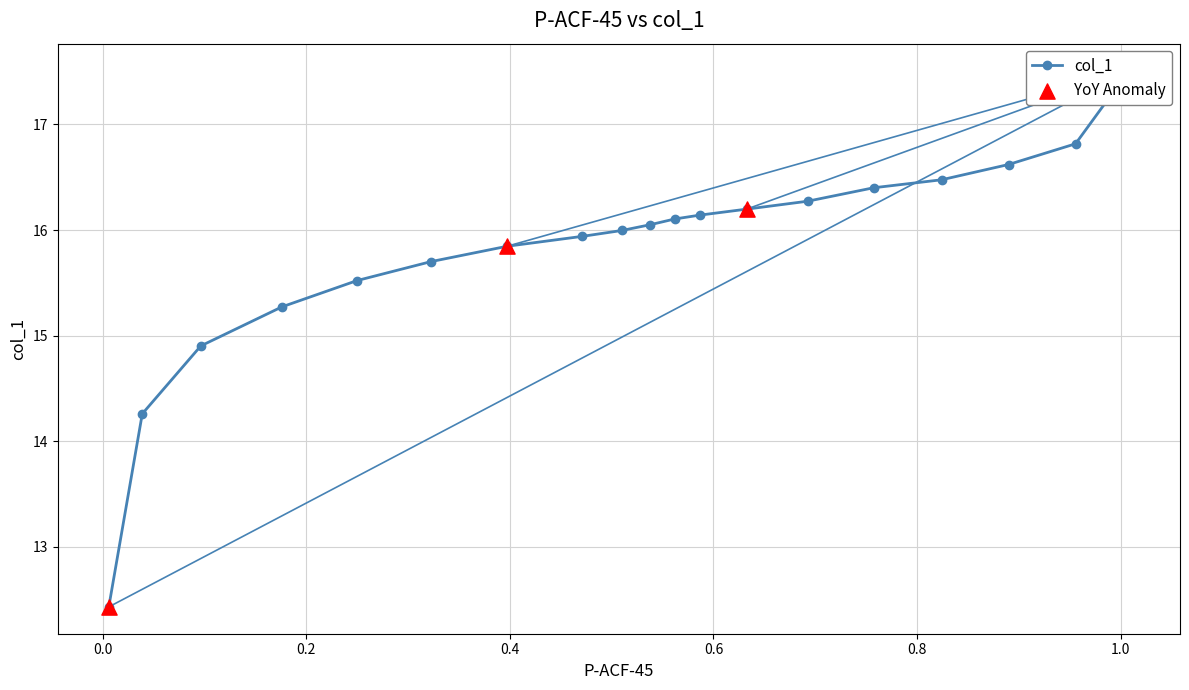

What is the change in value from 0.5379 to 0.1761?

-0.8